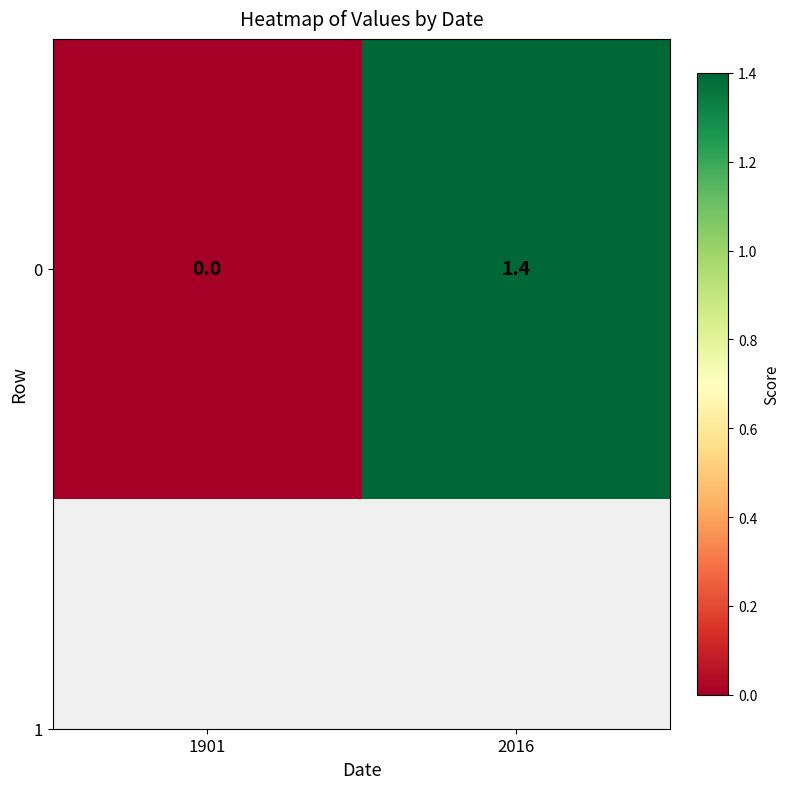

Between 2016 and 1901, which is larger?

2016